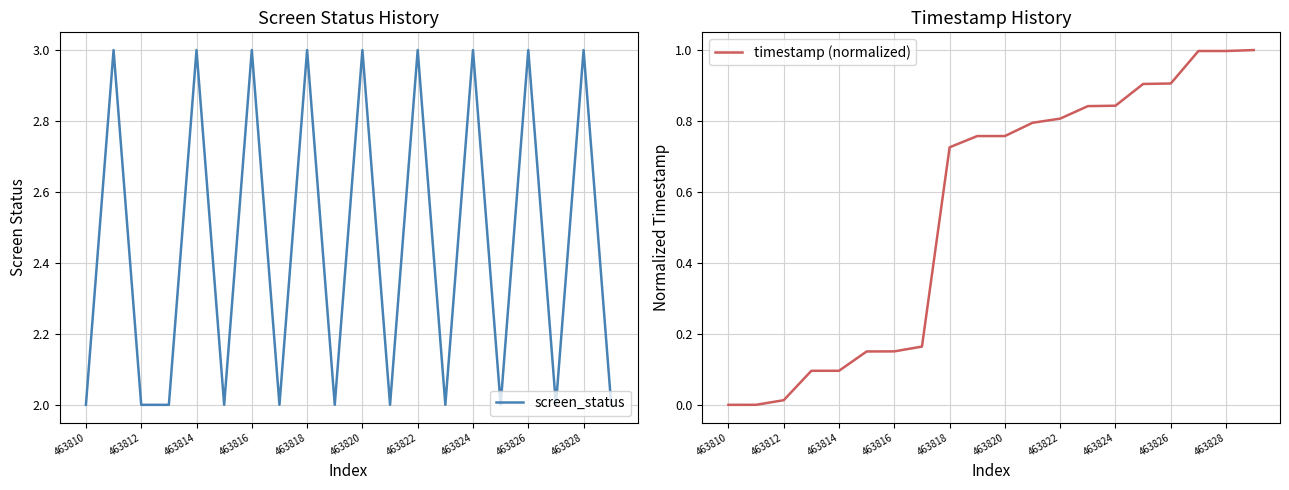

Reading right to left, extract all data points from this chart.

screen_status: 2.0	3.0	2.0	3.0	2.0	3.0	2.0	3.0	2.0	3.0	2.0	3.0	2.0	3.0	2.0	3.0	2.0	2.0	3.0	2.0
timestamp (normalized): 1.0	1.0	1.0	0.9	0.9	0.8	0.8	0.8	0.8	0.8	0.8	0.7	0.2	0.2	0.2	0.1	0.1	0.0	0.0	0.0